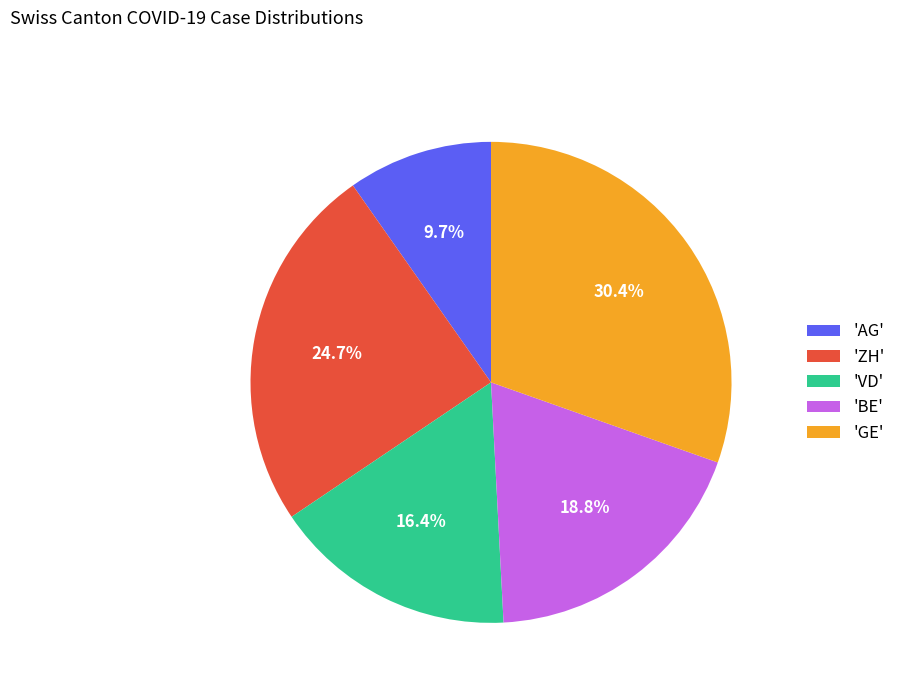

Is 'AG' the majority of the pie?

No